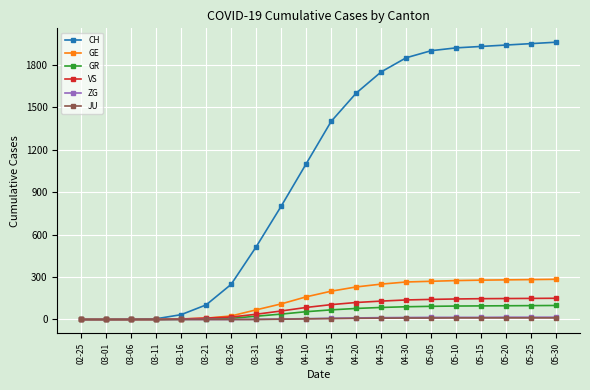

What is the label of the 12th point from the right?

04-05